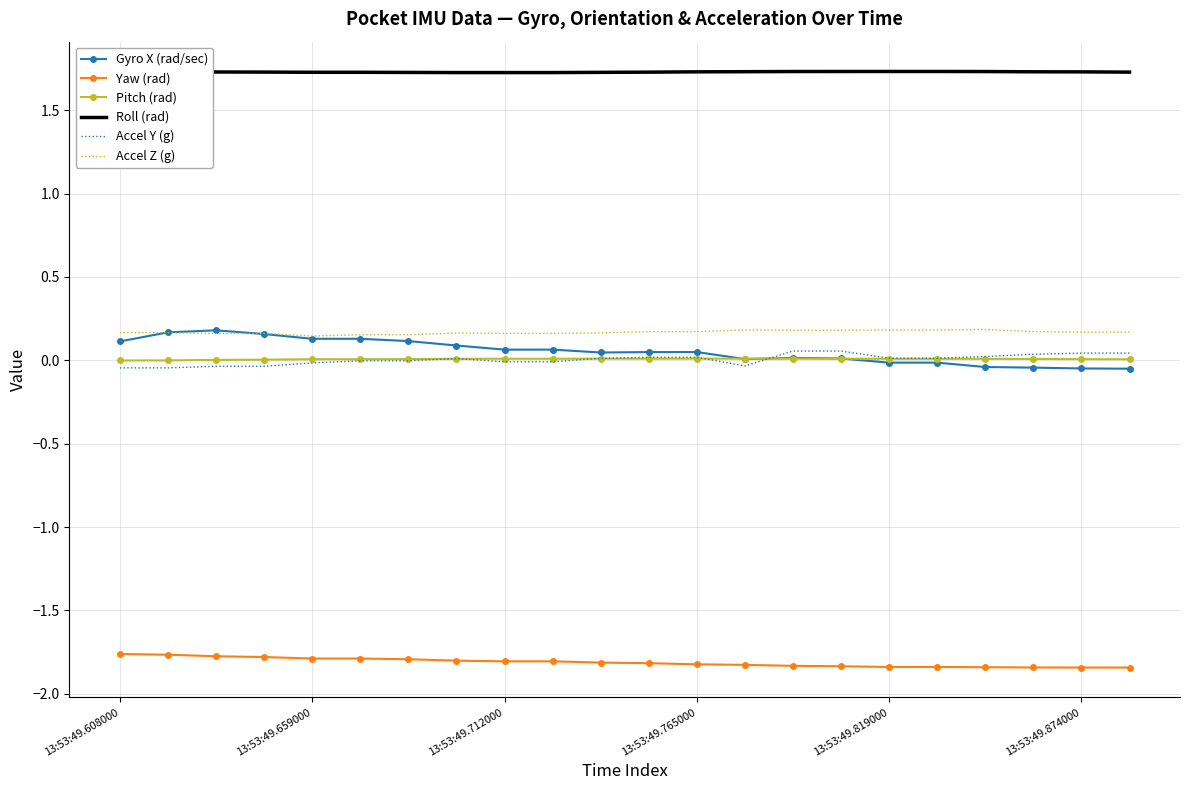

What is the greatest value displayed?

1.7